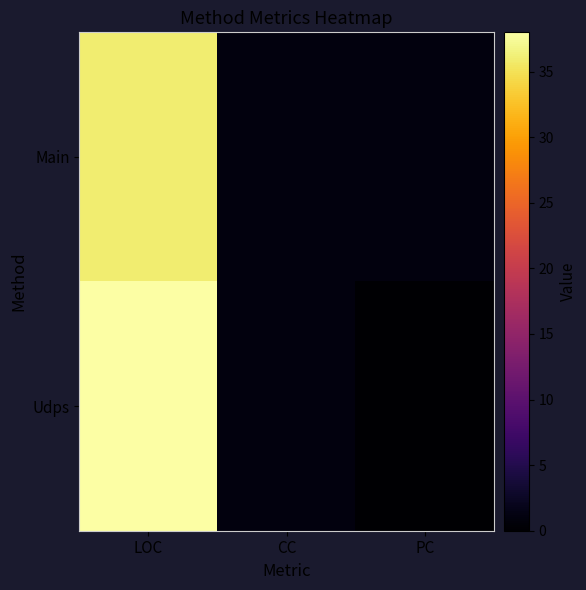

At which category is the sum across all series the highest?

LOC